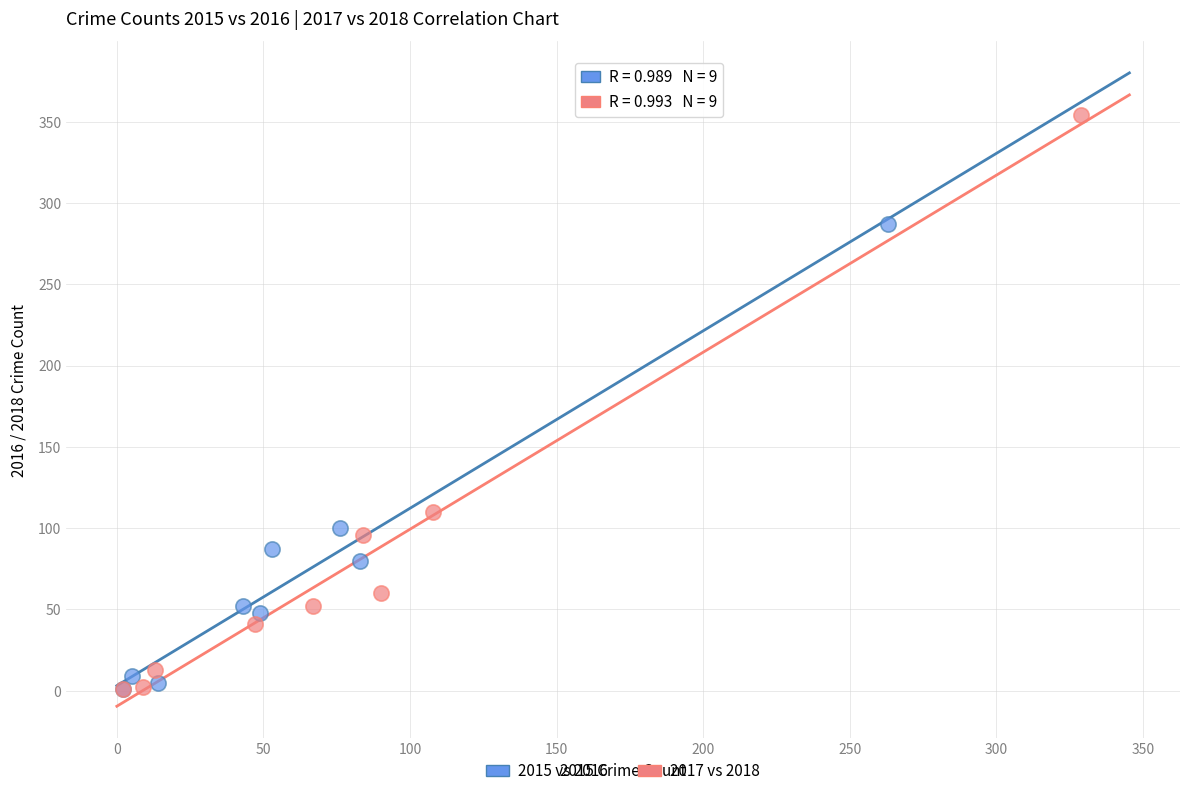

Which series reaches the maximum Y coordinate?

2017 vs 2018